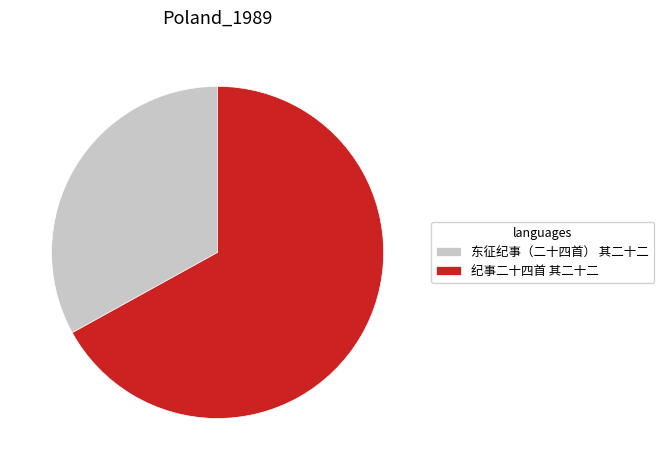

Is it true that 纪事二十四首 其二十二 is 67% of the pie?

True